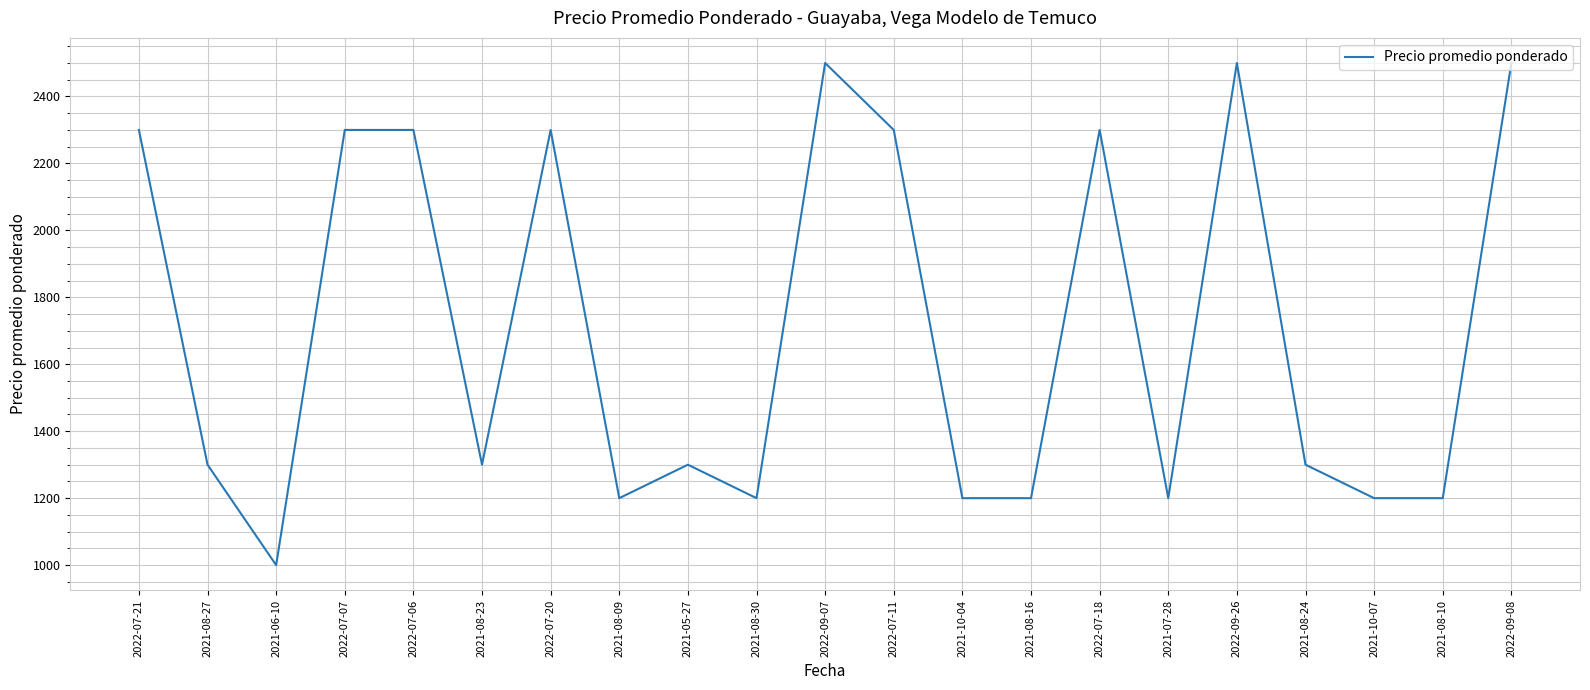

At which category does the chart reach its minimum across all series?

2021-06-10